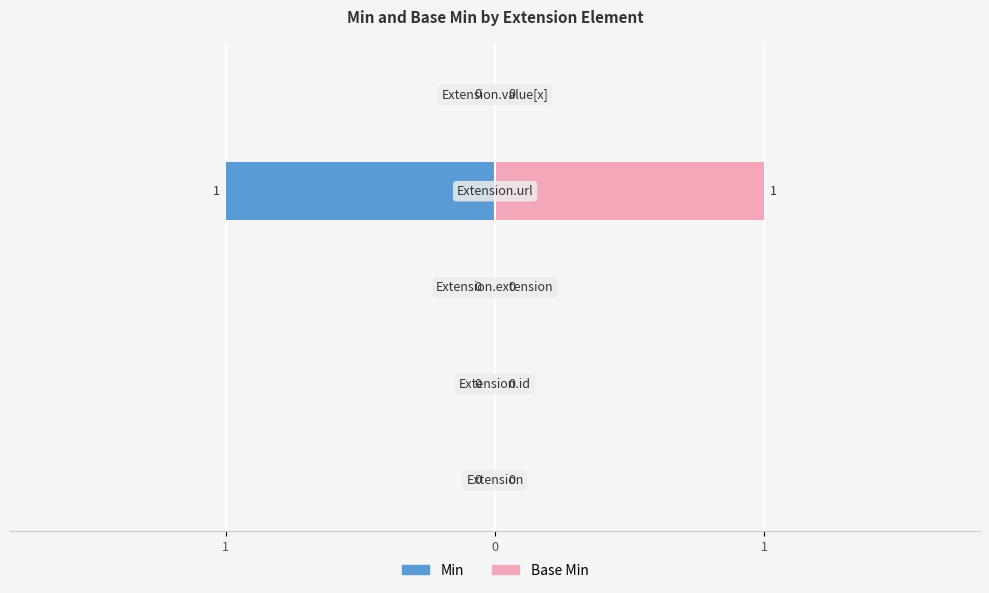

At 4, list the series in order from largest to smallest.

Min, Base Min